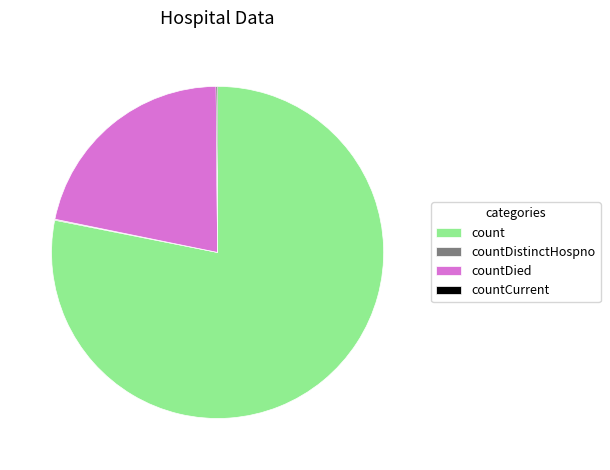

What is the ratio of the value at countDied to the value at count?

0.3